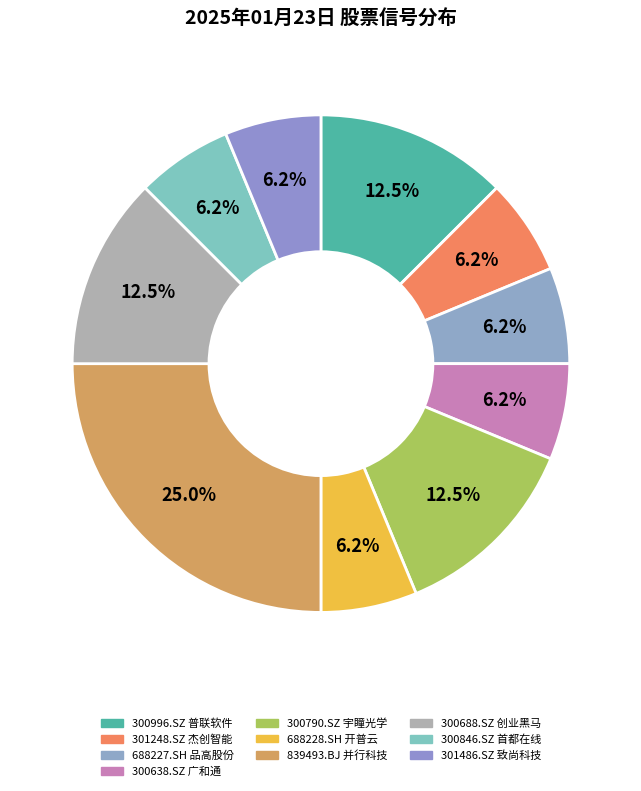

Count the number of slices in the pie.

10